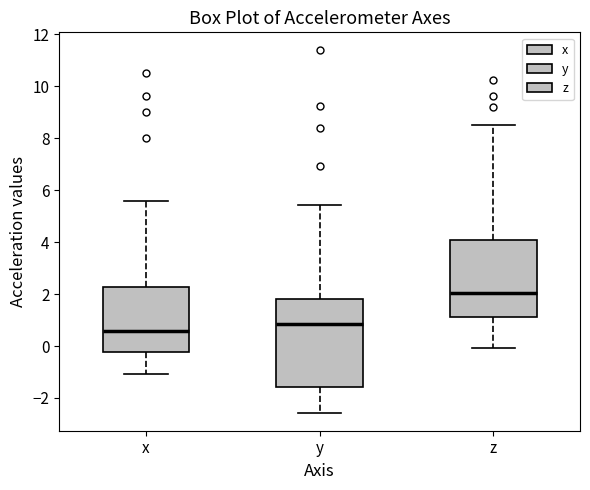

Reading left to right, read every box against the y-axis: the position of its median line, the range the box covers, and the ends of its whiskers. The values are not printed on the chart, so give them approximately, as read against the axis.

x: median 0.6, box -0.2 to 2.2, whiskers -1.0 to 5.6
y: median 0.8, box -1.6 to 1.8, whiskers -2.6 to 5.4
z: median 2.0, box 1.2 to 4.0, whiskers 0.0 to 8.6